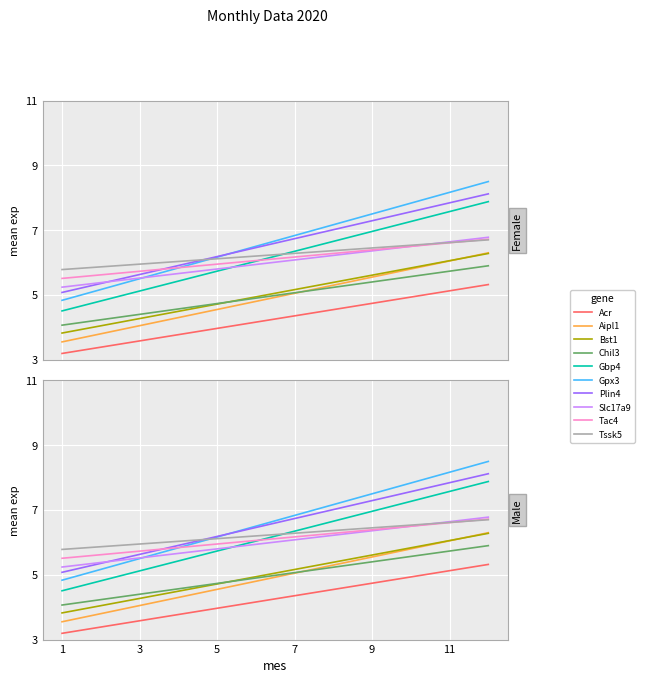

What is the change in value from 3 to 6?

+0.6